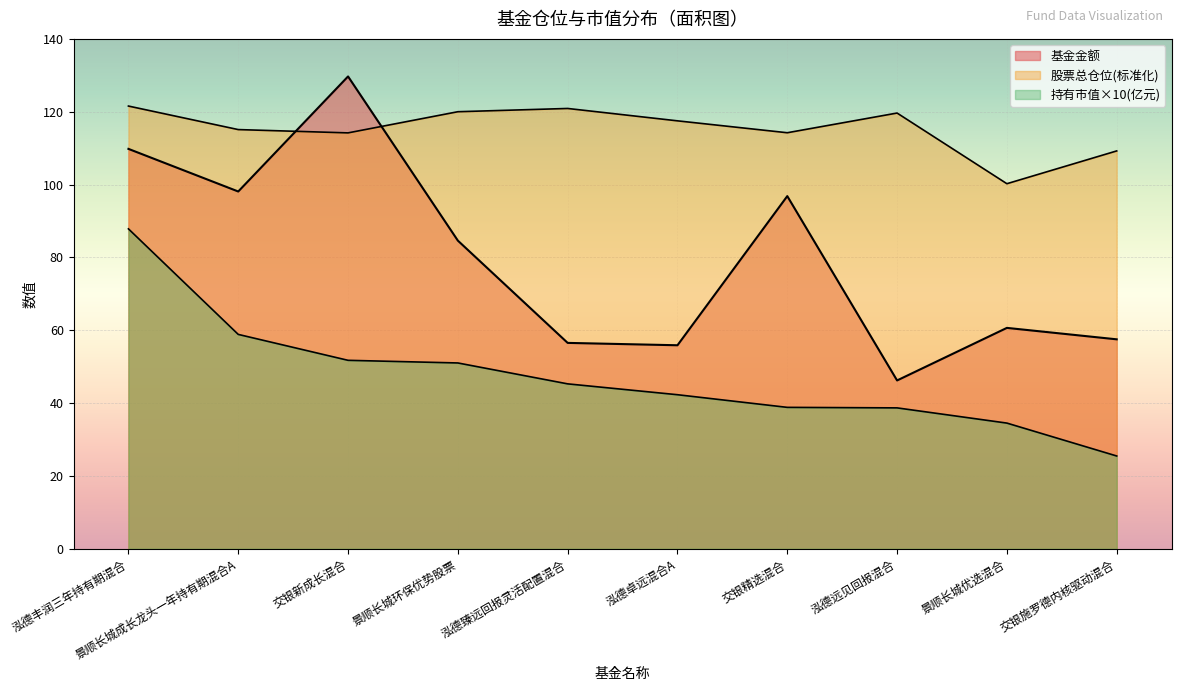

Which series has the widest spread of values?

基金金额